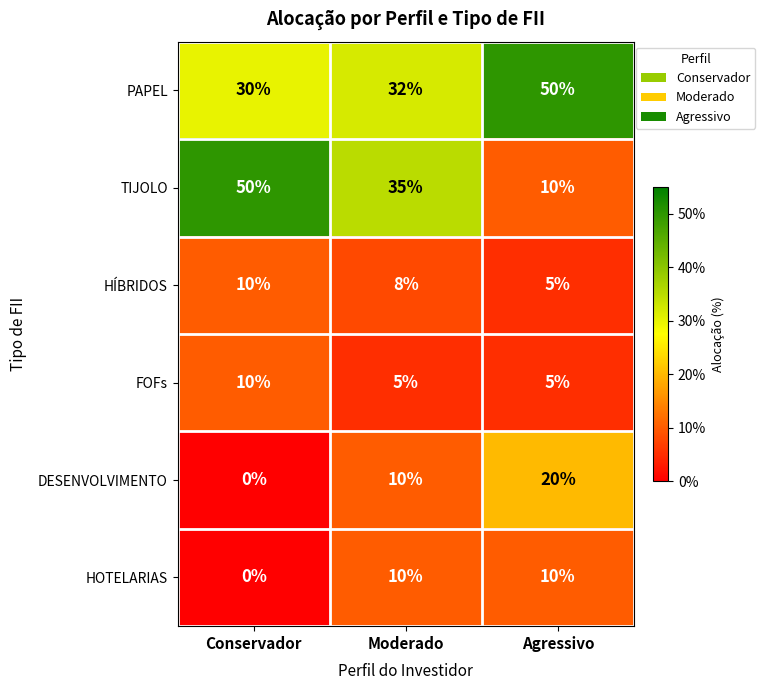

What value does the HOTELARIAS series have at Agressivo, to the nearest 5?

10